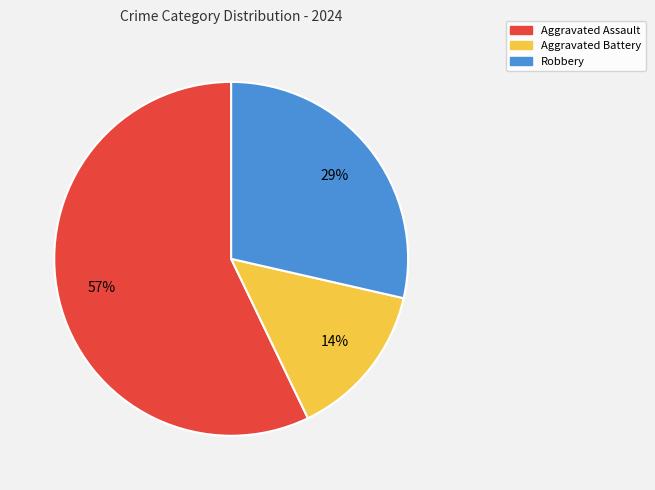

To the nearest percent, what is the combined percentage of Robbery and Aggravated Assault?

86%